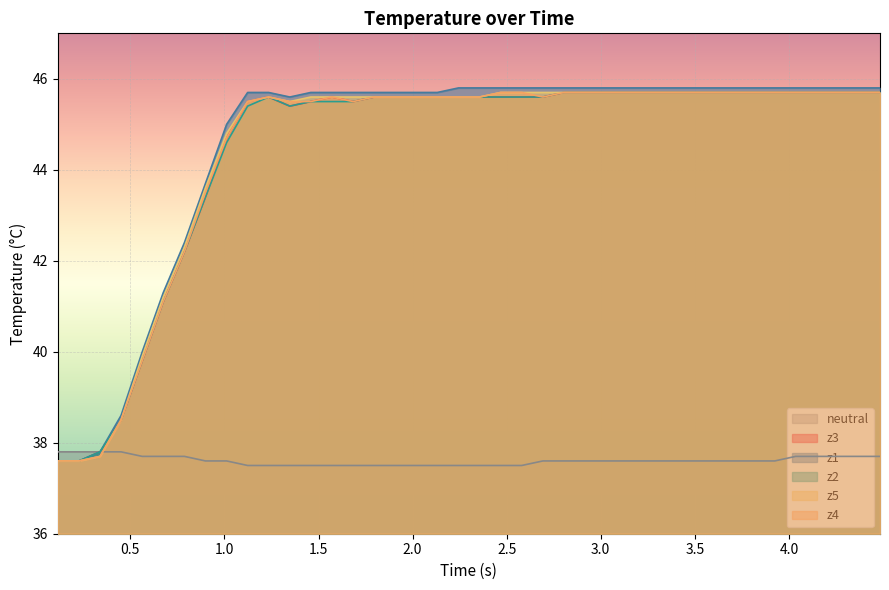

At how many categories does at least one series exceed 41?

35